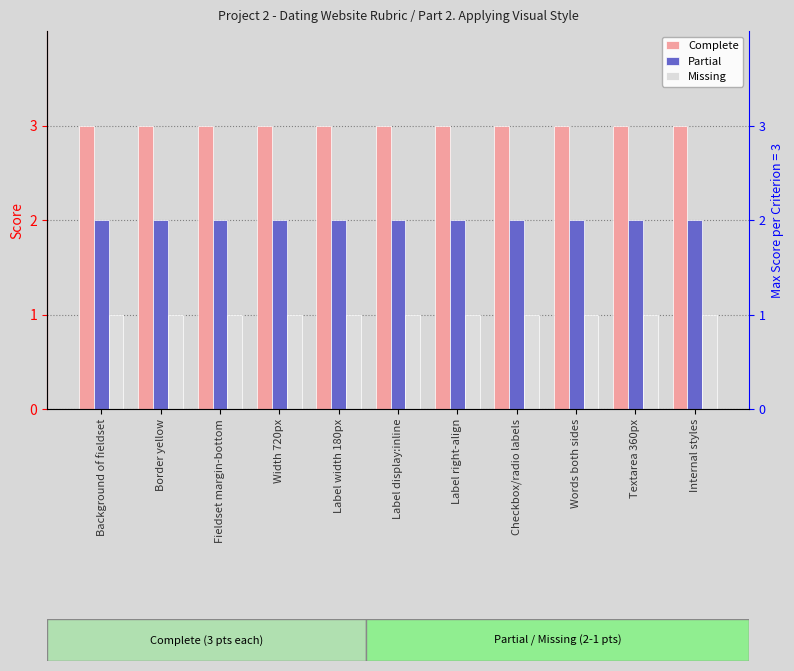

What are all the series names shown in the legend?

Complete, Partial, Missing